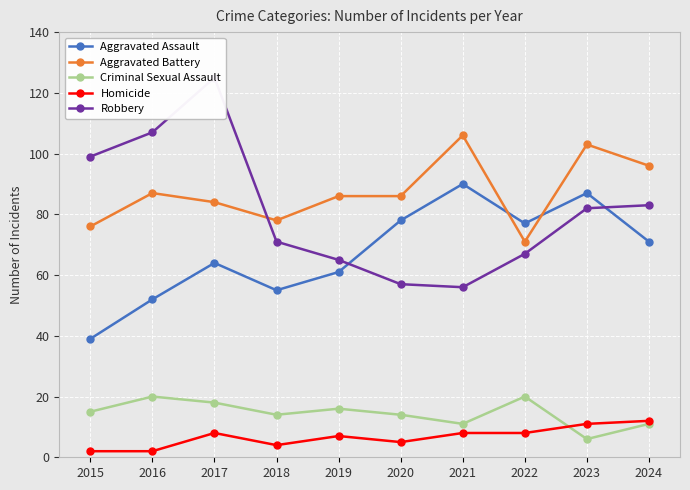

True or false: Criminal Sexual Assault and Robbery cross at least once.

False